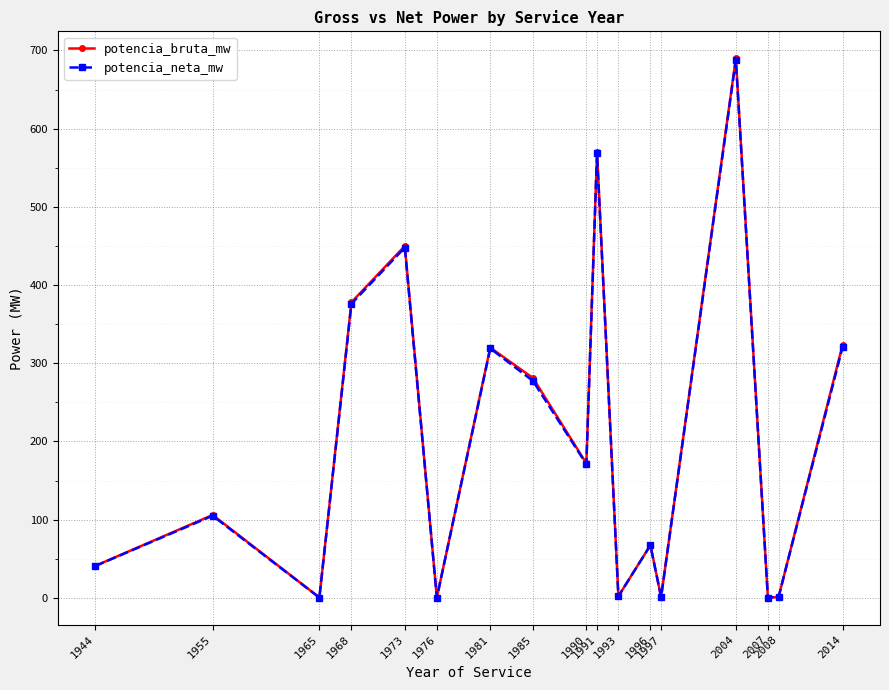

How many lines are shown in the chart?

2